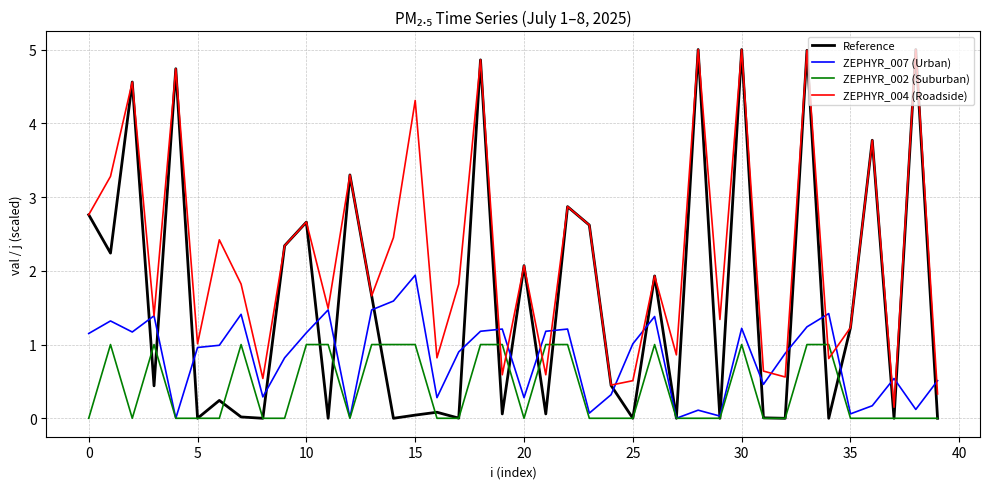

Rank the series by their average value, from highest to lowest.

ZEPHYR_004 (Roadside), Reference, ZEPHYR_007 (Urban), ZEPHYR_002 (Suburban)